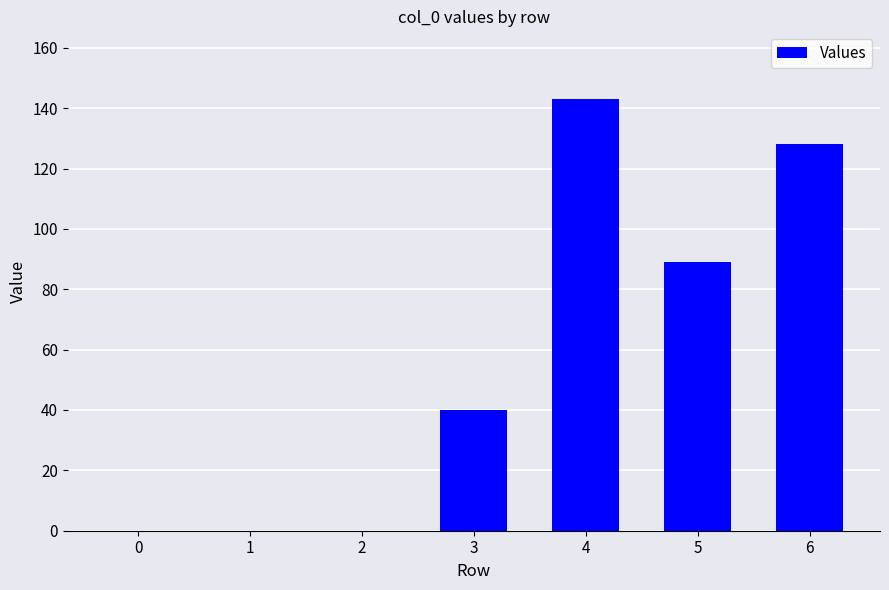

What is the change in value from 2 to 3?

+40